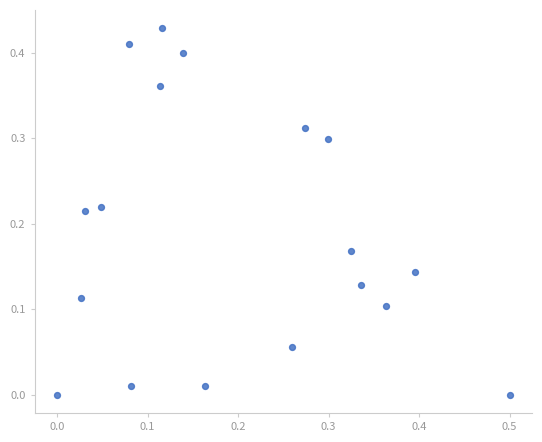

What is the range of X values (max minus min)?

0.5